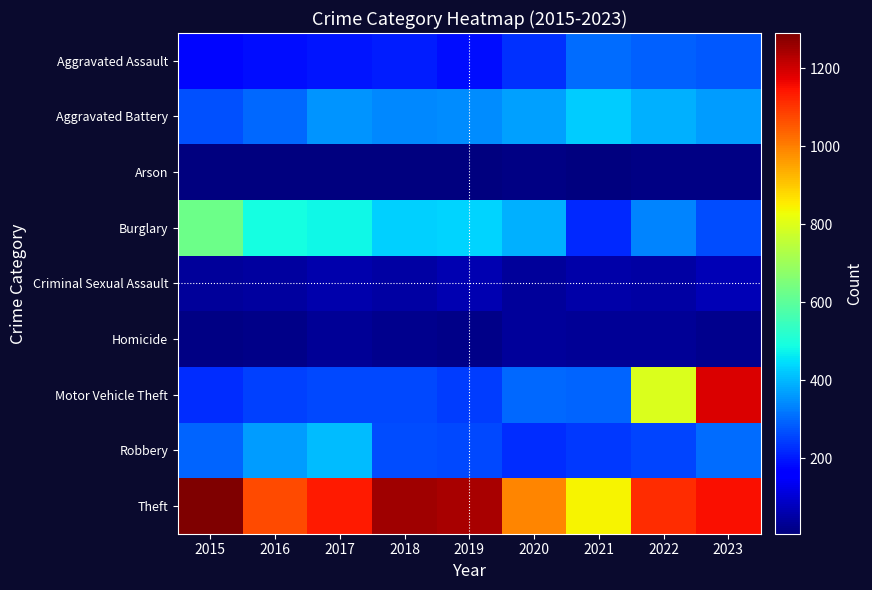

At which category does the chart reach its peak across all series?

2015